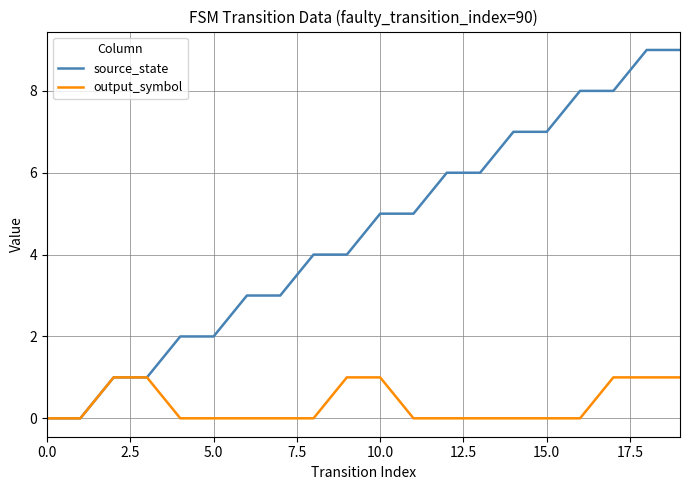

Reading left to right, what are all the values shown in this chart?

source_state: 0	0	1	1	2	2	3	3	4	4	5	5	6	6	7	7	8	8	9	9
output_symbol: 0	0	1	1	0	0	0	0	0	1	1	0	0	0	0	0	0	1	1	1